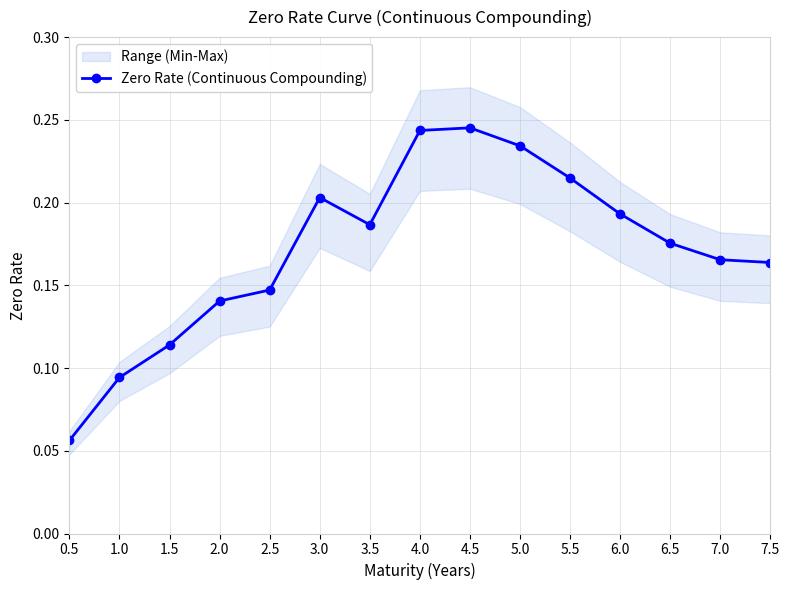

Is it true that Zero Rate (Continuous Compounding) equals 0.1 at 3.0?

False